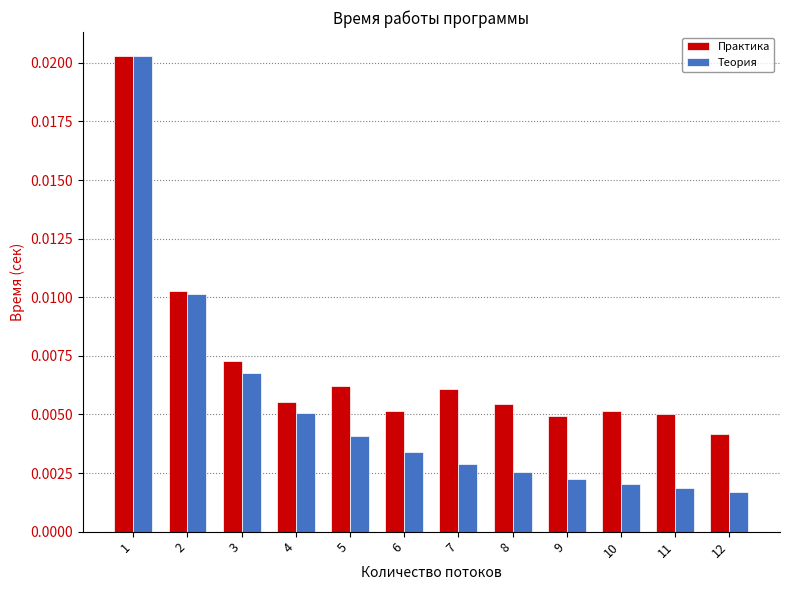

Rank the series by their average value, from highest to lowest.

Практика, Теория